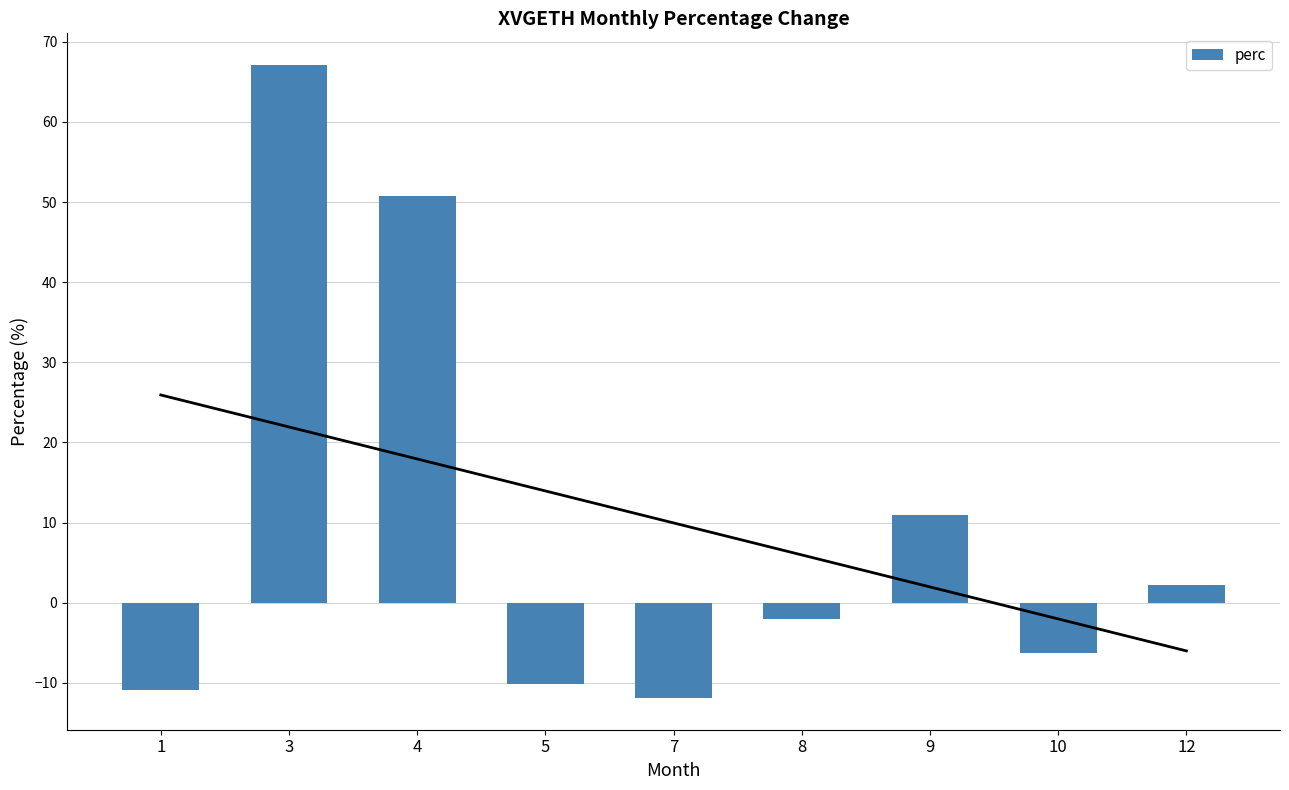

At which label does the data first exceed -2?

3